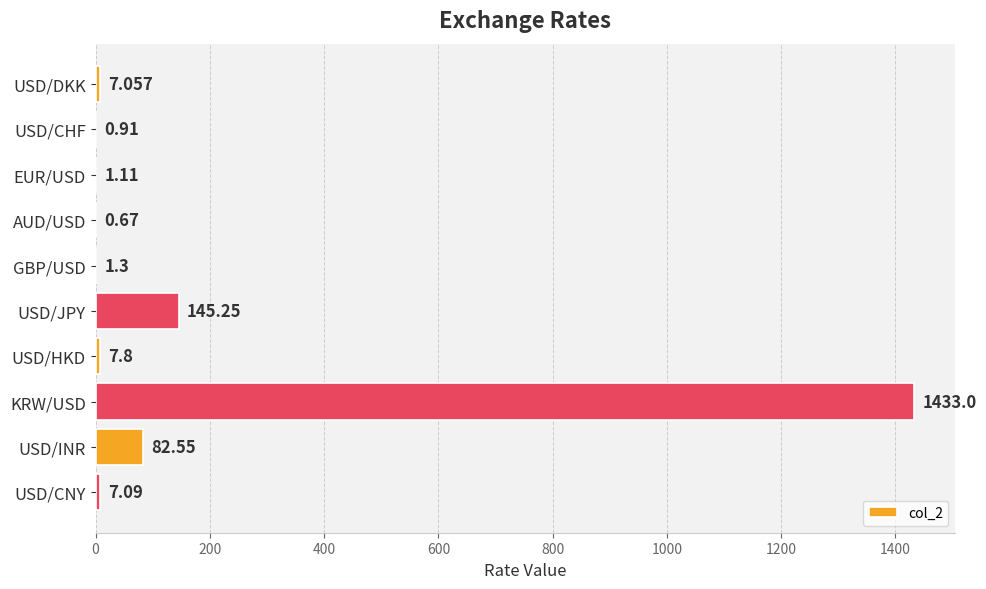

Which label corresponds to the largest value in the chart?

KRW/USD